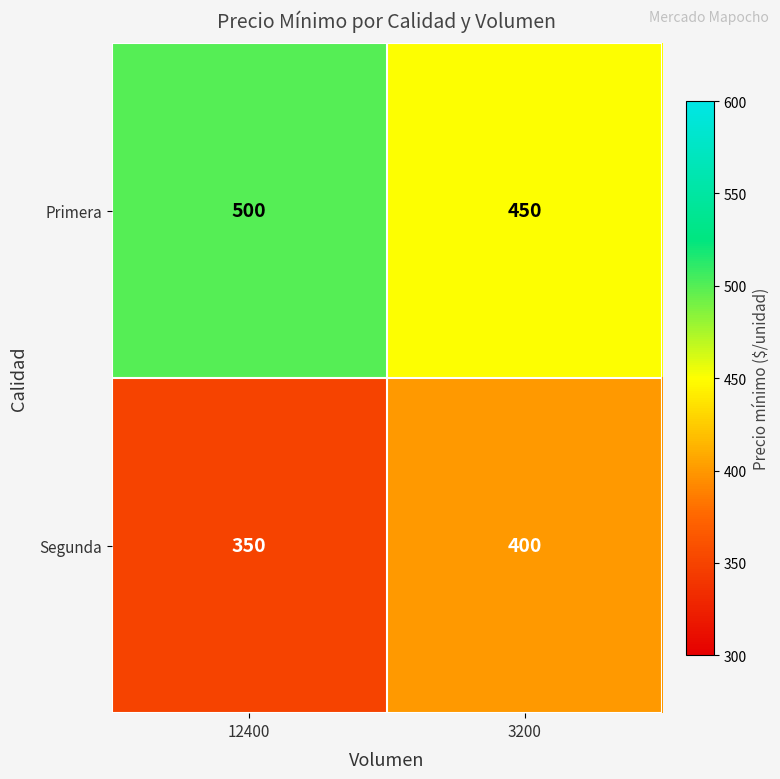

What is the difference between the maximum and minimum values in the Primera series?

50